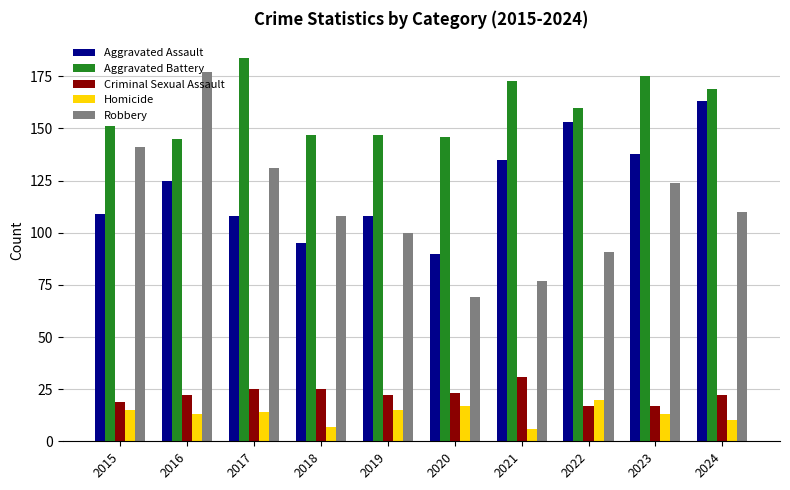

Rank the series by their maximum value, from lowest to highest.

Homicide, Criminal Sexual Assault, Aggravated Assault, Robbery, Aggravated Battery